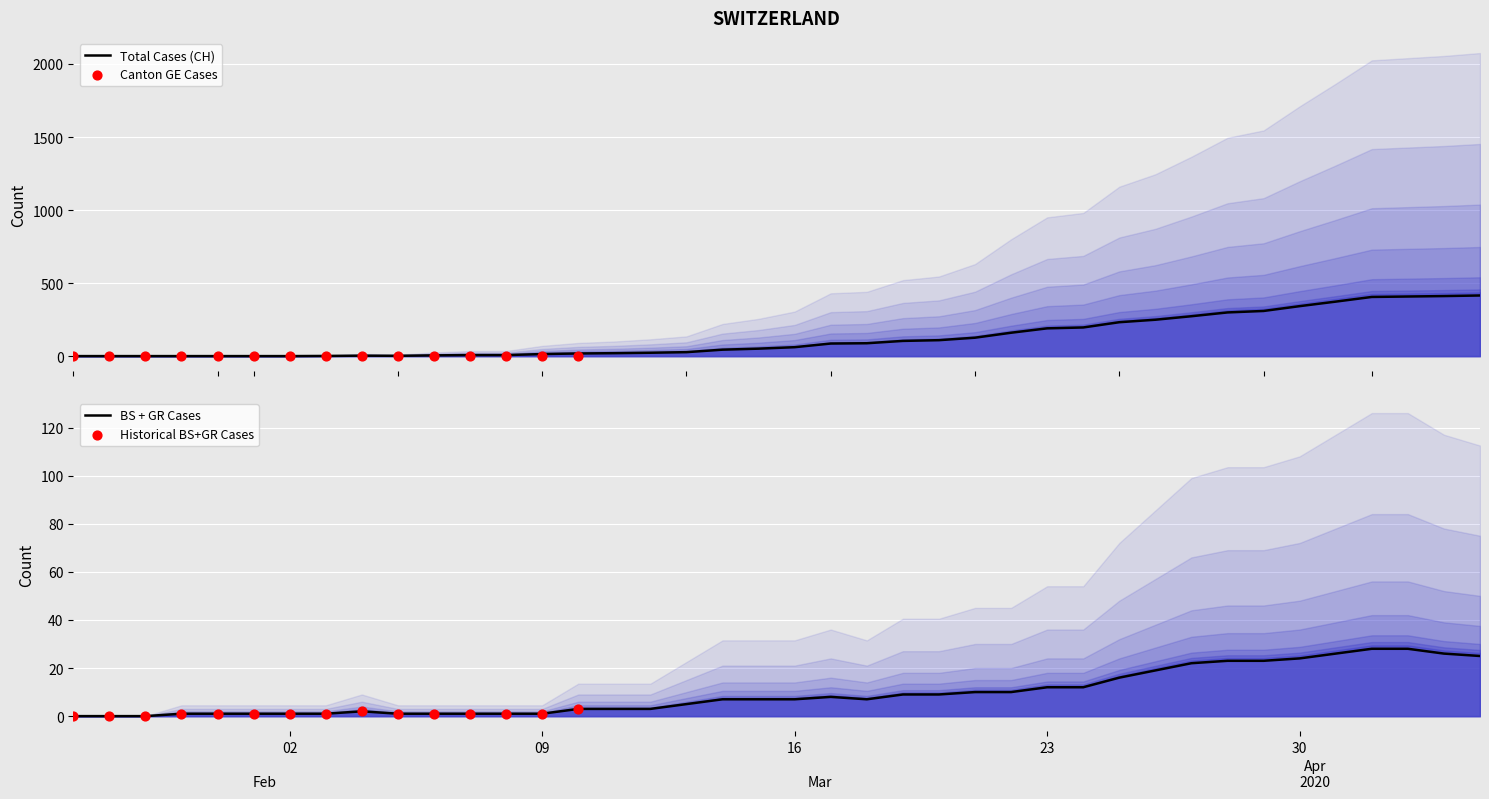

At how many categories does at least one series exceed 299?

7